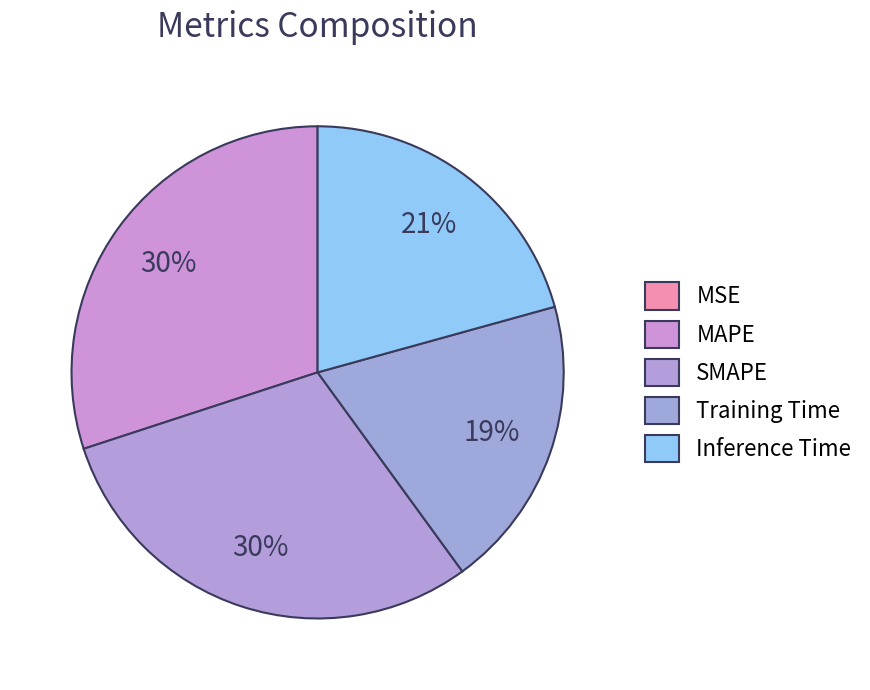

The SMAPE slice represents 18% of the pie. True or false?

False